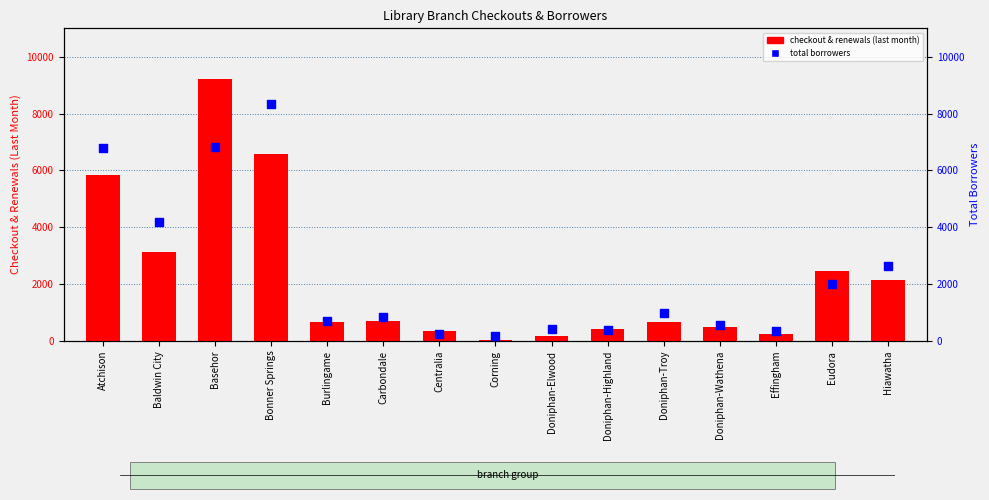

Which series has the largest Y range (max minus min)?

CHECKOUT_RENEW_LM